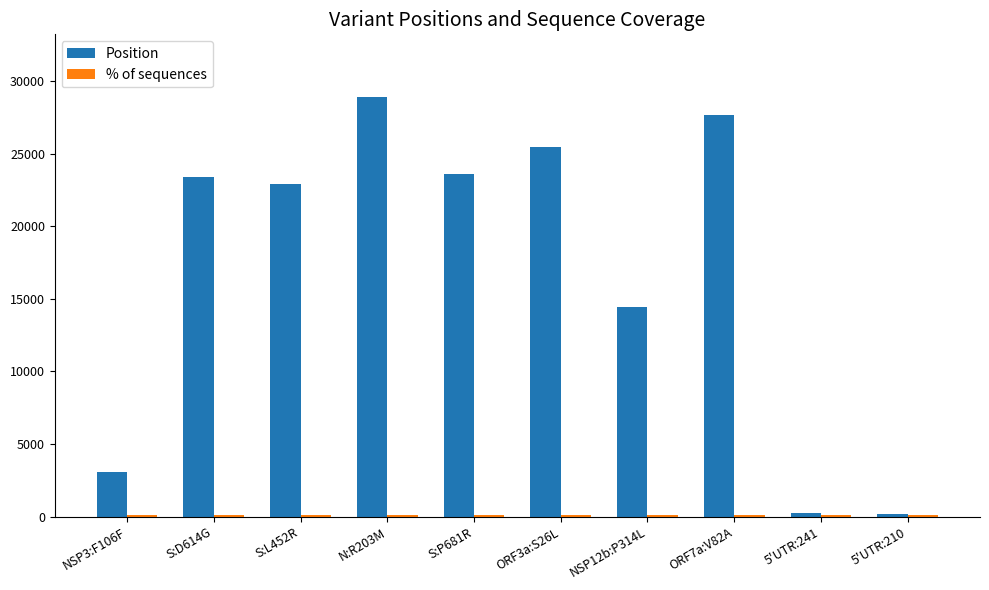

What is the highest value of the Position series?

28881.0